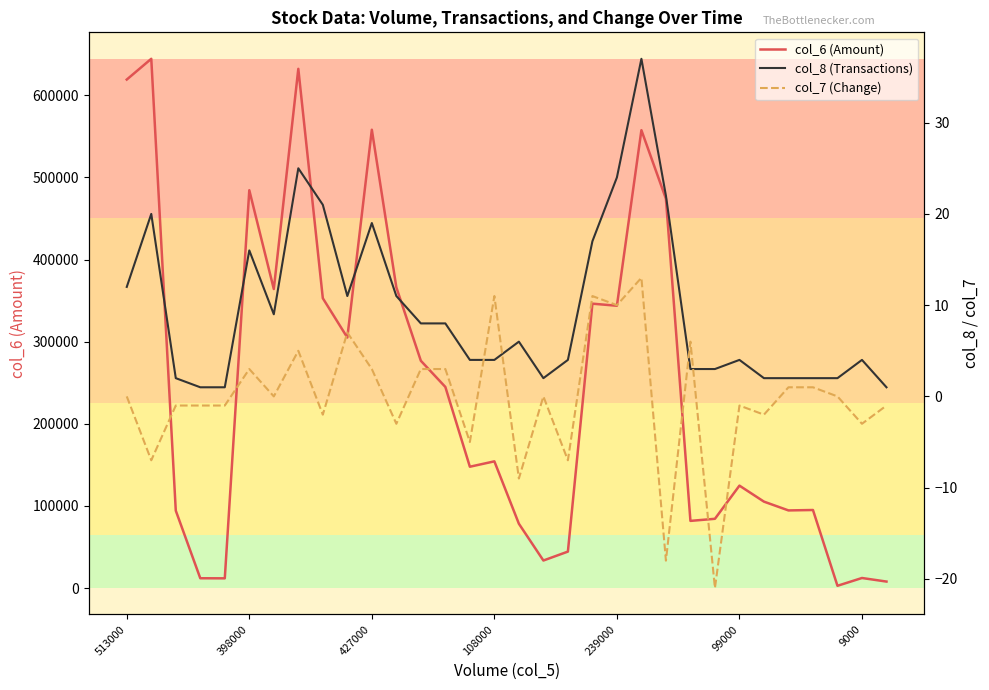

How many values in the col_8 (Transactions) series exceed 6?

15